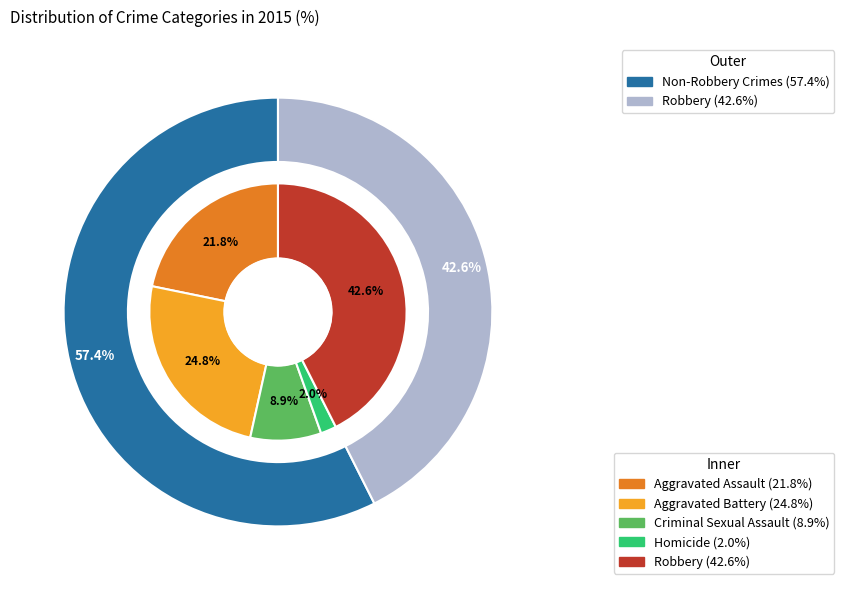

To the nearest percent, what is the difference between the Aggravated Assault and Criminal Sexual Assault slice percentages?

13%